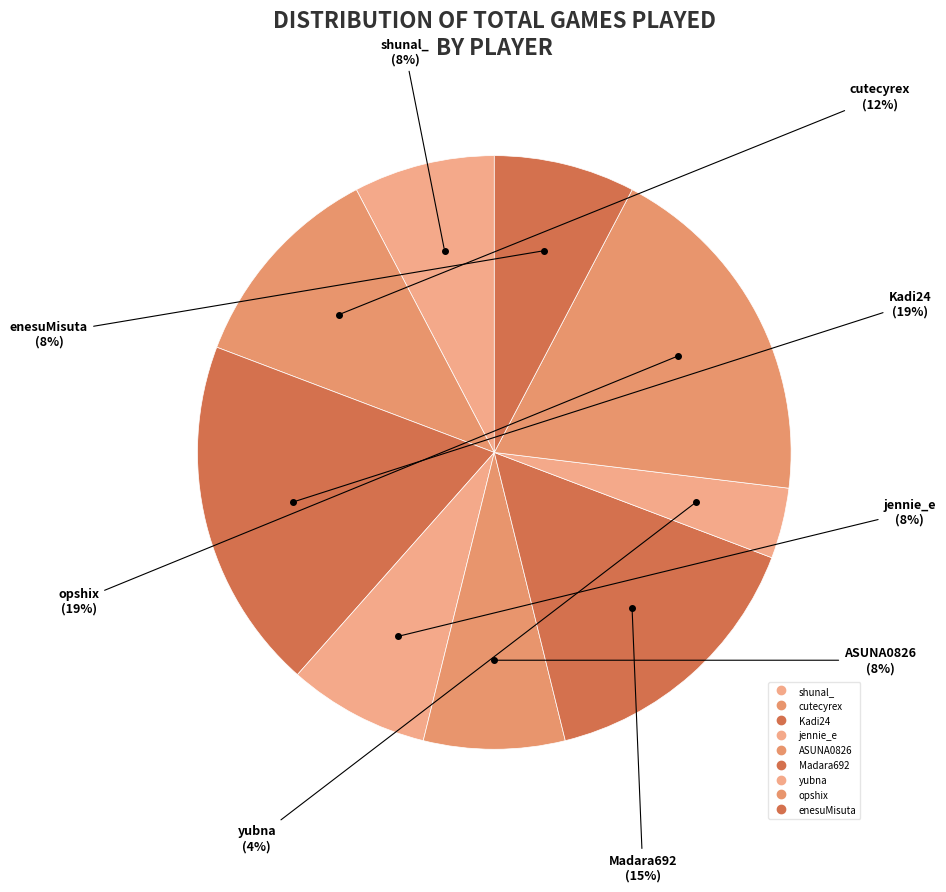

How many segments does this pie chart have?

9